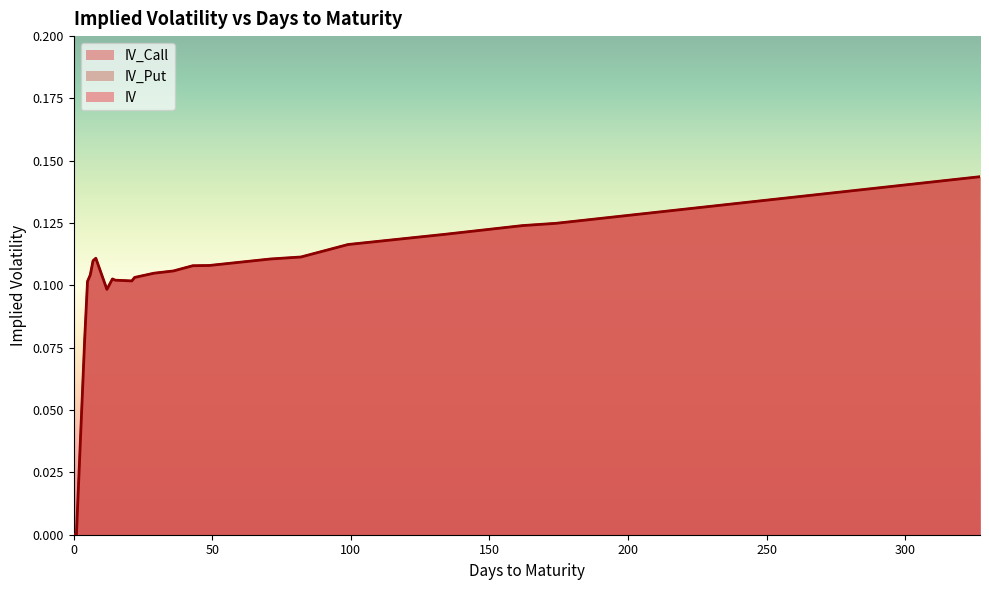

Count the number of data series in this chart.

3